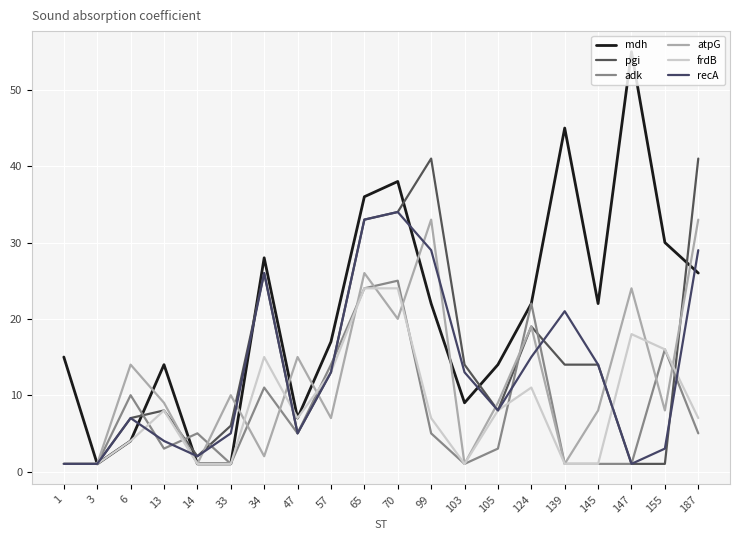

Is this an area chart (filled region under the line)?

No